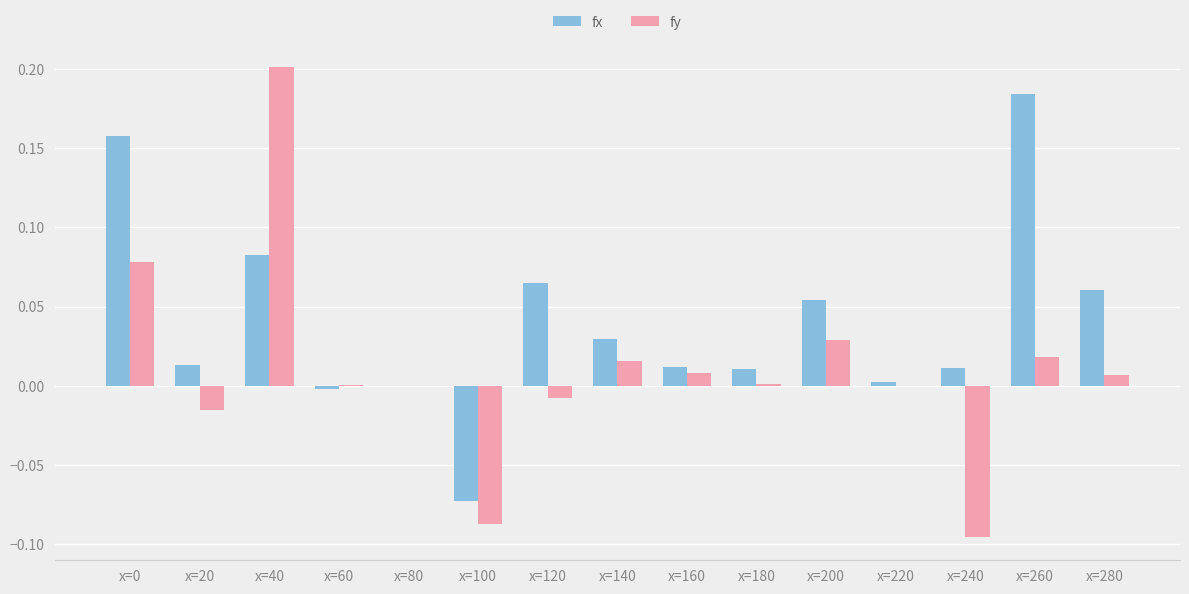

Is the value of fy at x=60 greater than the value of fx at x=180?

No